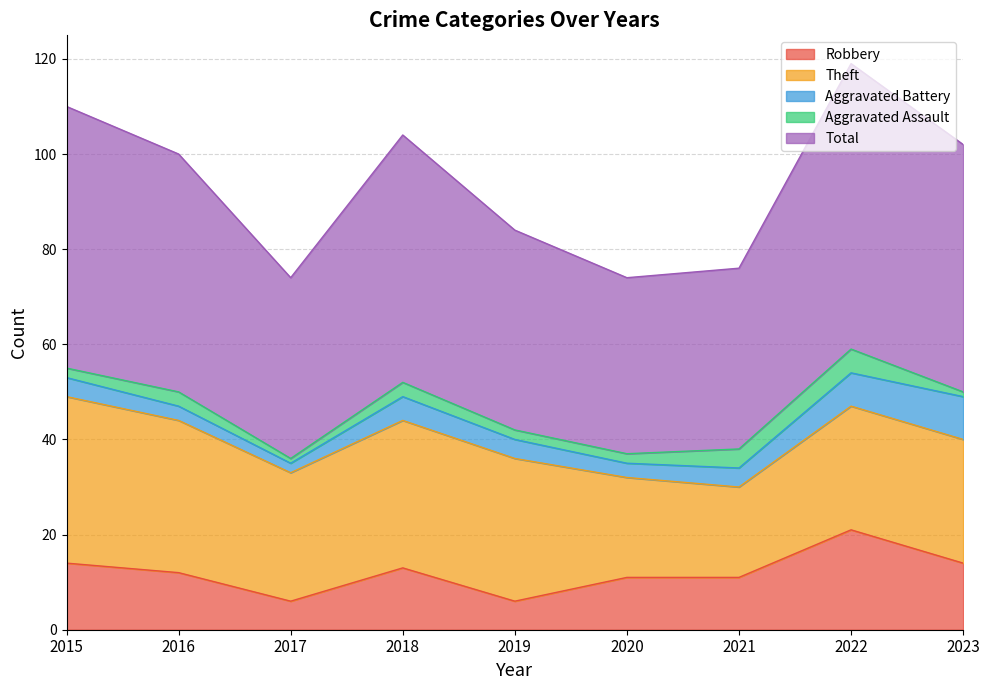

What is the spread (max minus min) of values at 2016?

47